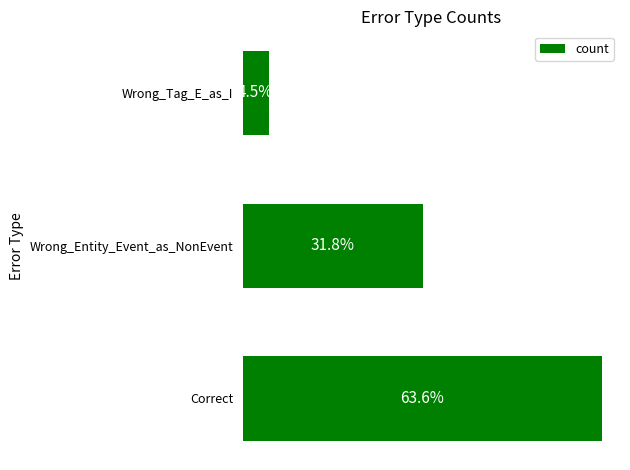

How many series are shown in this chart?

1